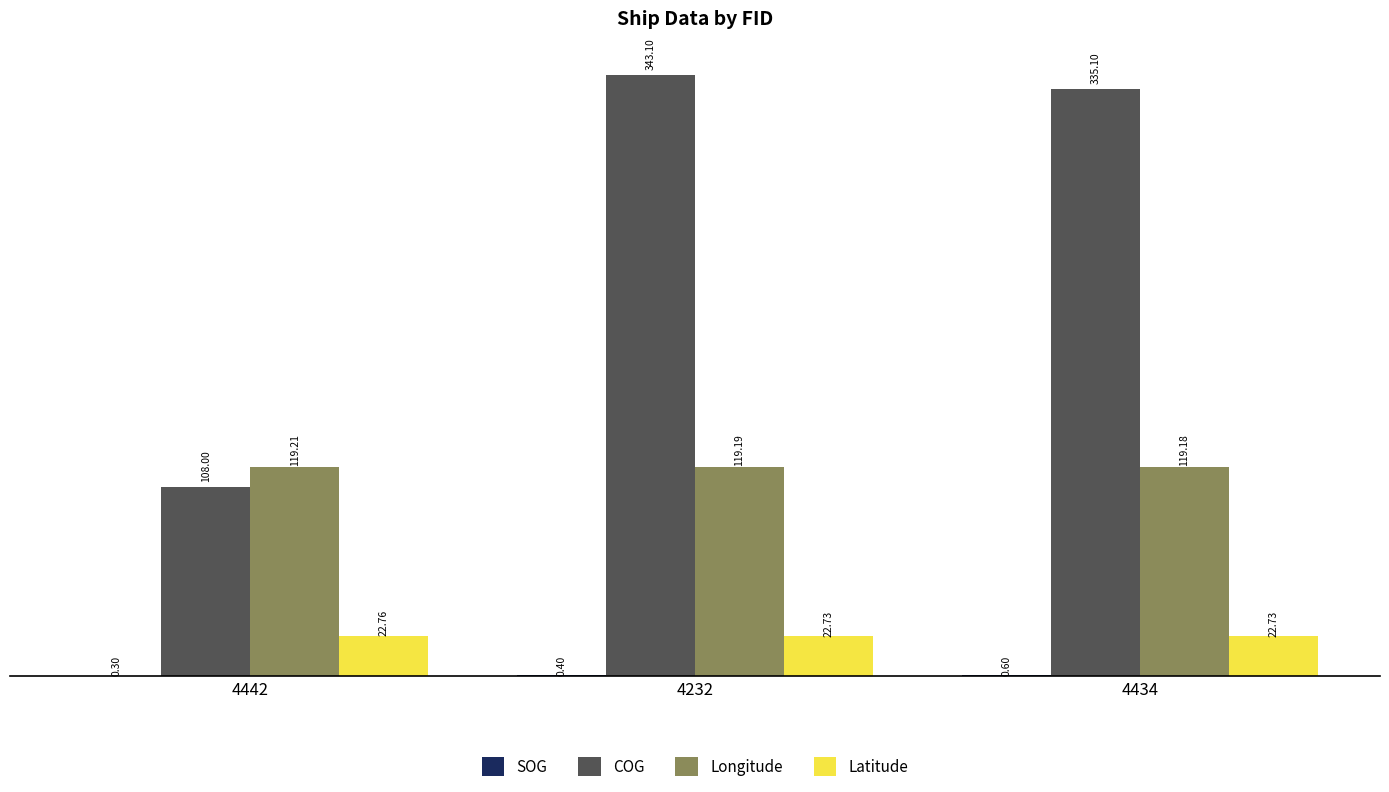

At which category is the sum across all series the highest?

4232